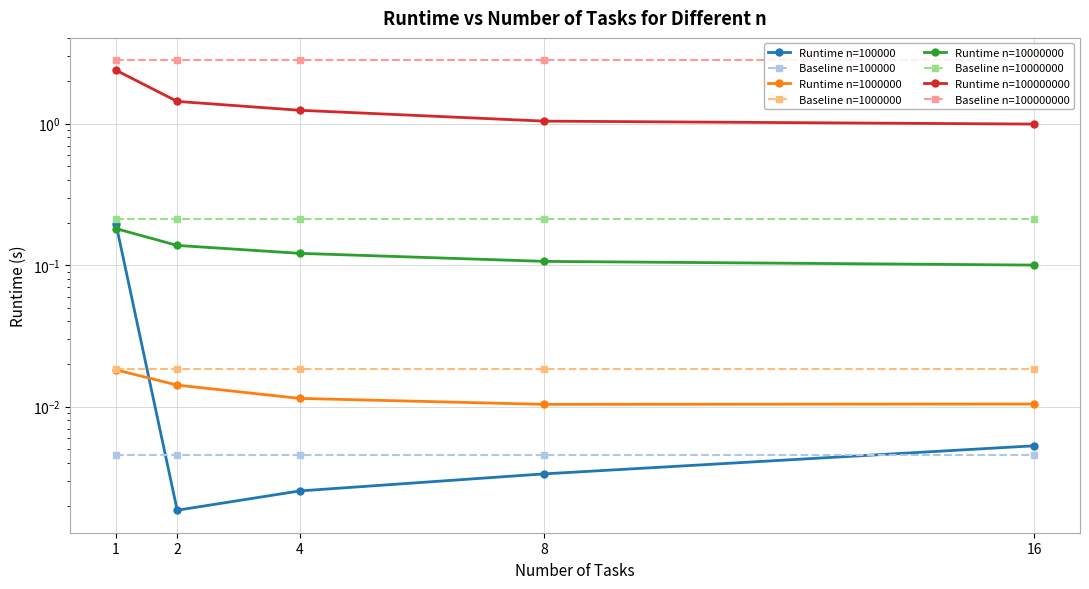

What is the total value across all series at 4?

1.4